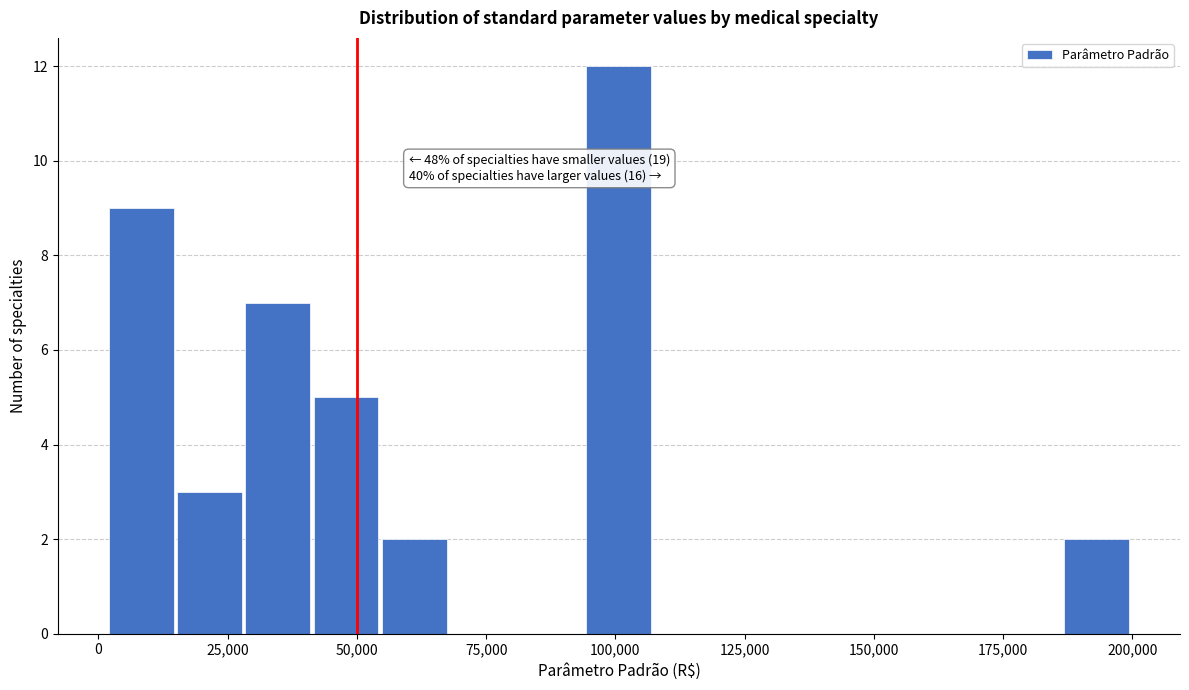

Around what value on the x-axis is the tallest bar? Give the approximate position of its centre, as read against the axis.

100000